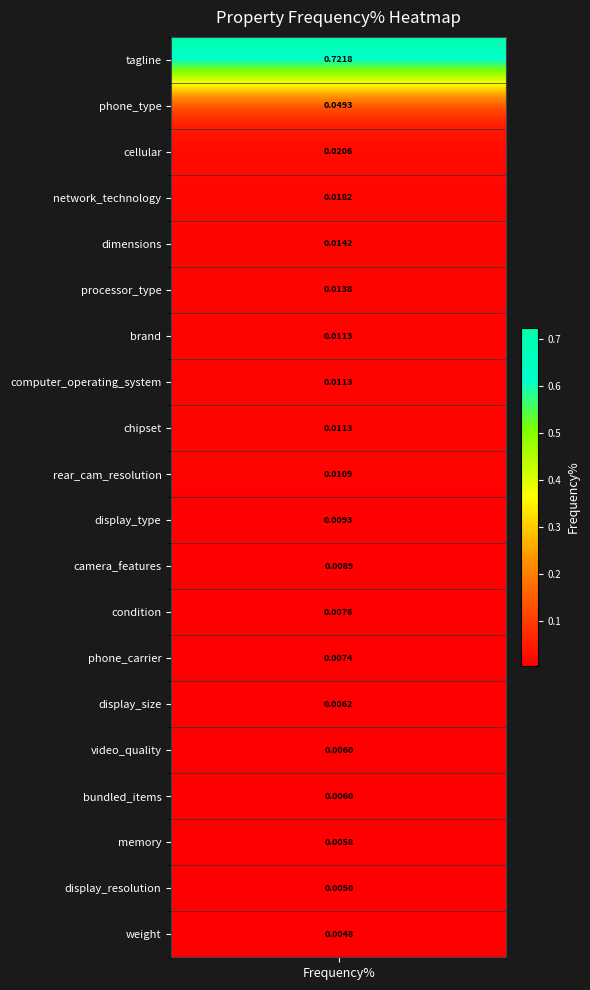

Reading left to right, transcribe all the data shown in this chart.

0.7	0.0	0.0	0.0	0.0	0.0	0.0	0.0	0.0	0.0	0.0	0.0	0.0	0.0	0.0	0.0	0.0	0.0	0.0	0.0